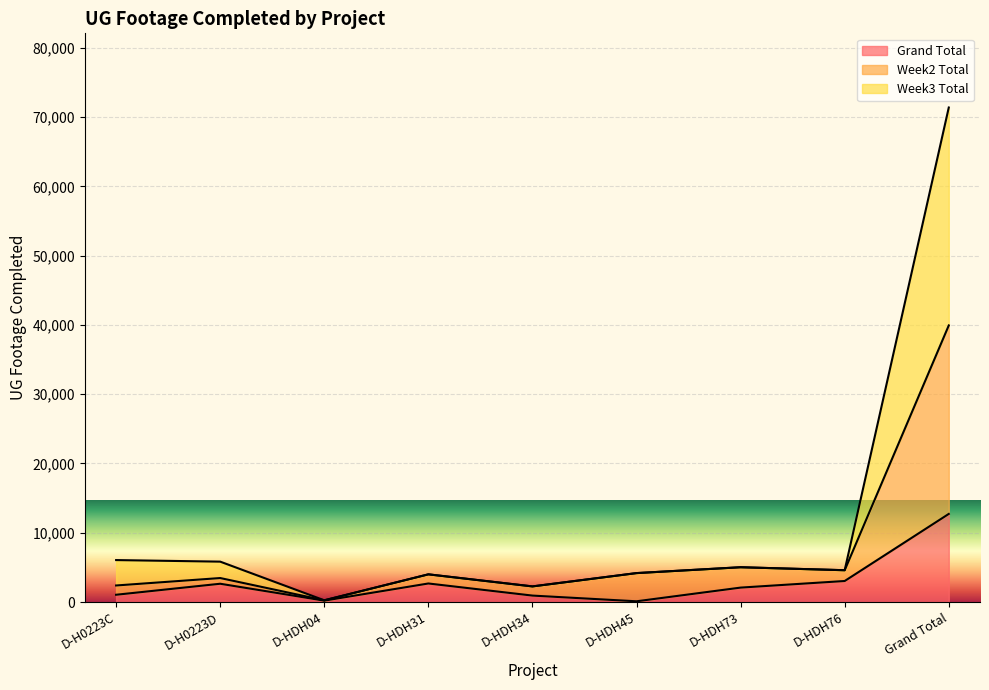

Rank the series by their average value, from highest to lowest.

Week3 Total, Week2 Total, Grand Total